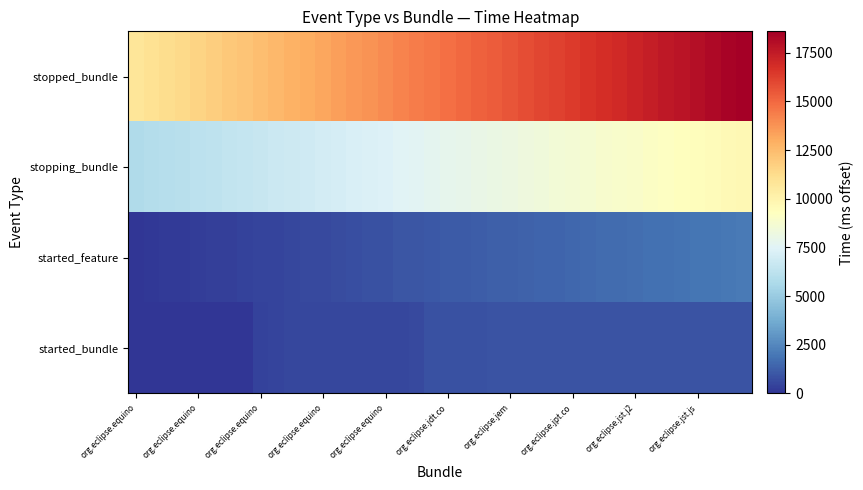

At how many categories does at least one series exceed 15719?

15